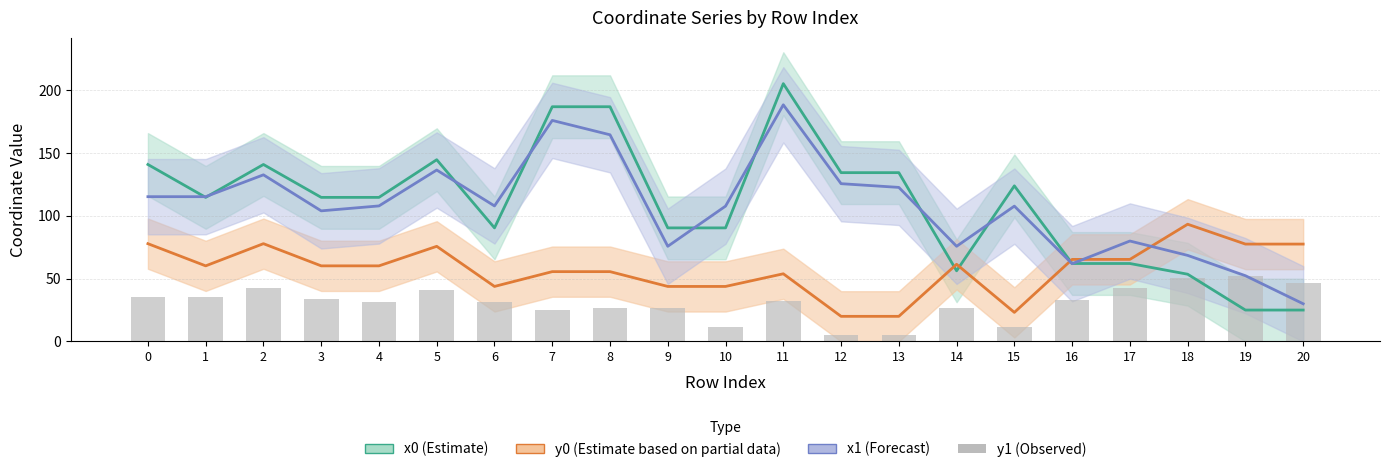

Reading left to right, extract all data points from this chart.

0=35.6	1=35.6	2=42.3	3=34.0	4=31.5	5=40.8	6=31.5	7=25.0	8=26.9	9=26.8	10=11.5	11=32.1	12=5.5	13=5.0	14=26.8	15=11.5	16=32.7	17=42.6	18=50.3	19=52.1	20=46.2